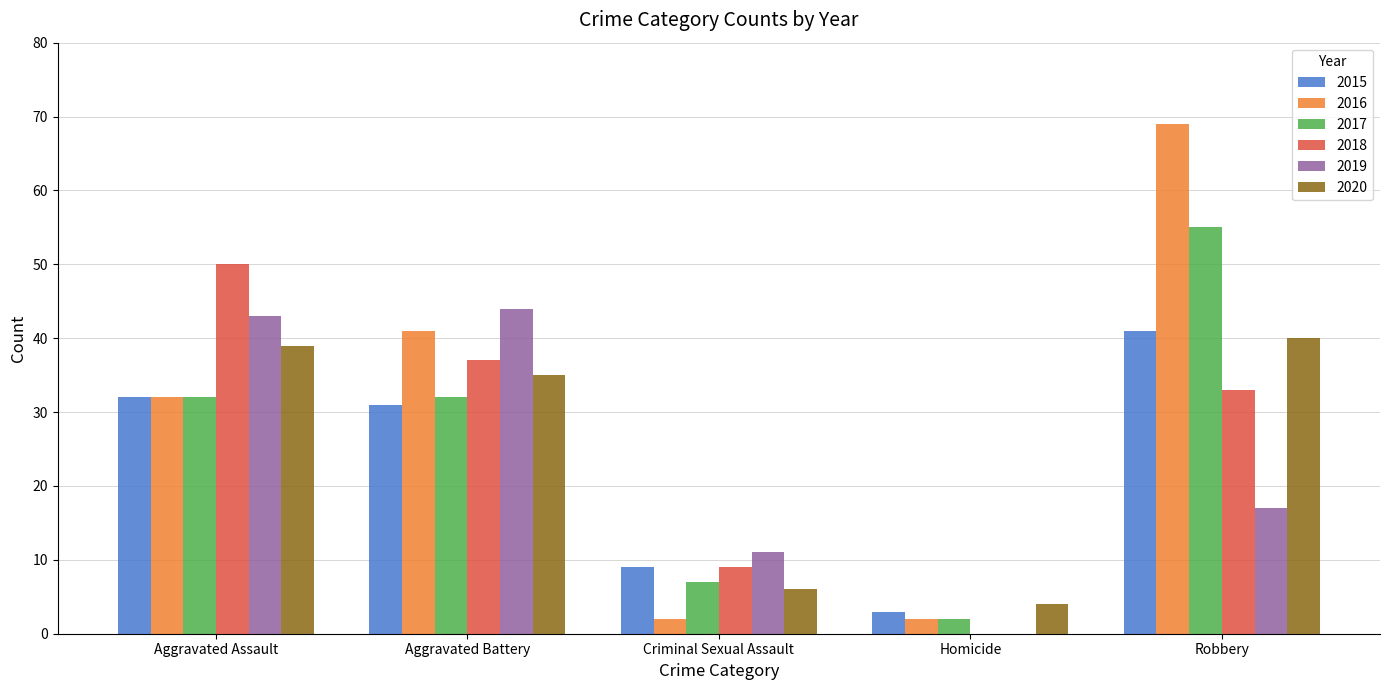

At which label is 2015 closest to 22?

Aggravated Battery